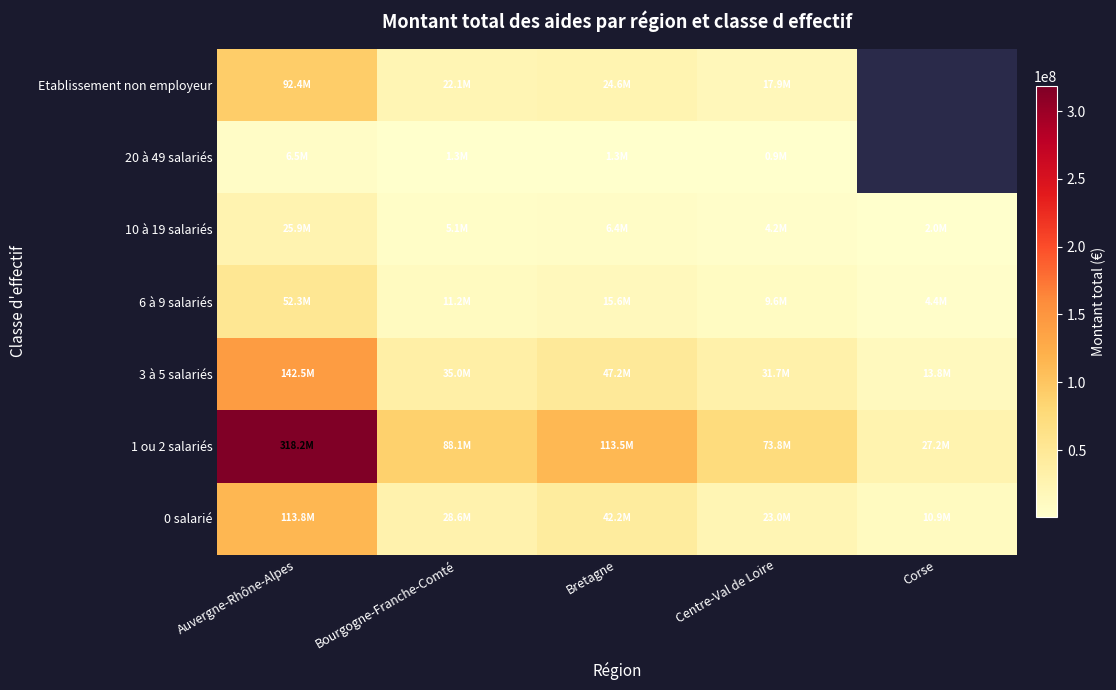

What is the minimum value shown in the chart?

875838.0